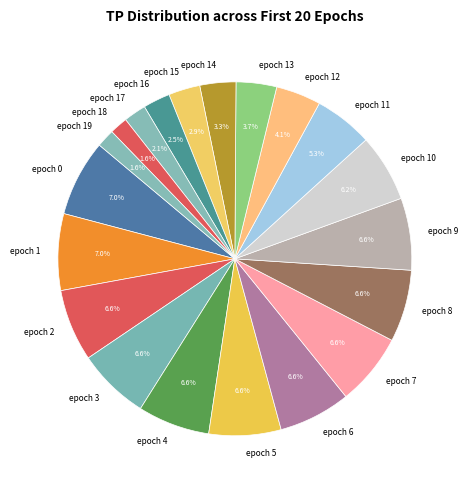

Approximately how many times larger is the value at epoch 14 compared to epoch 8?

0.5